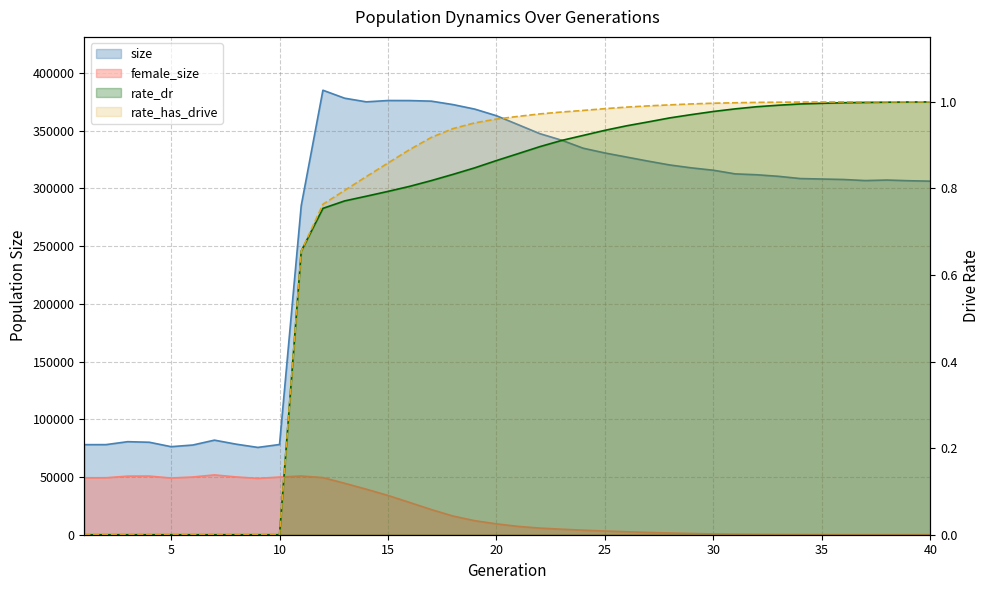

Read the size value at 14.

375062.0